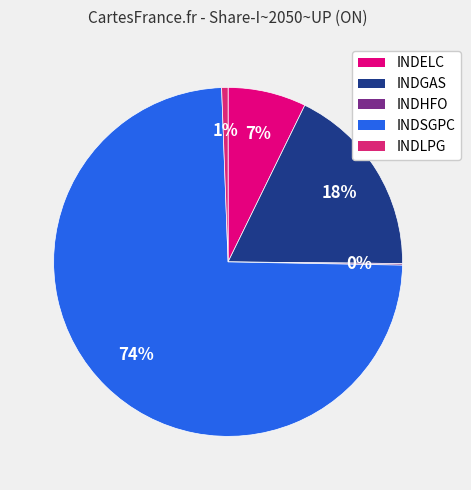

To the nearest percent, what percentage of the pie is INDELC?

7%